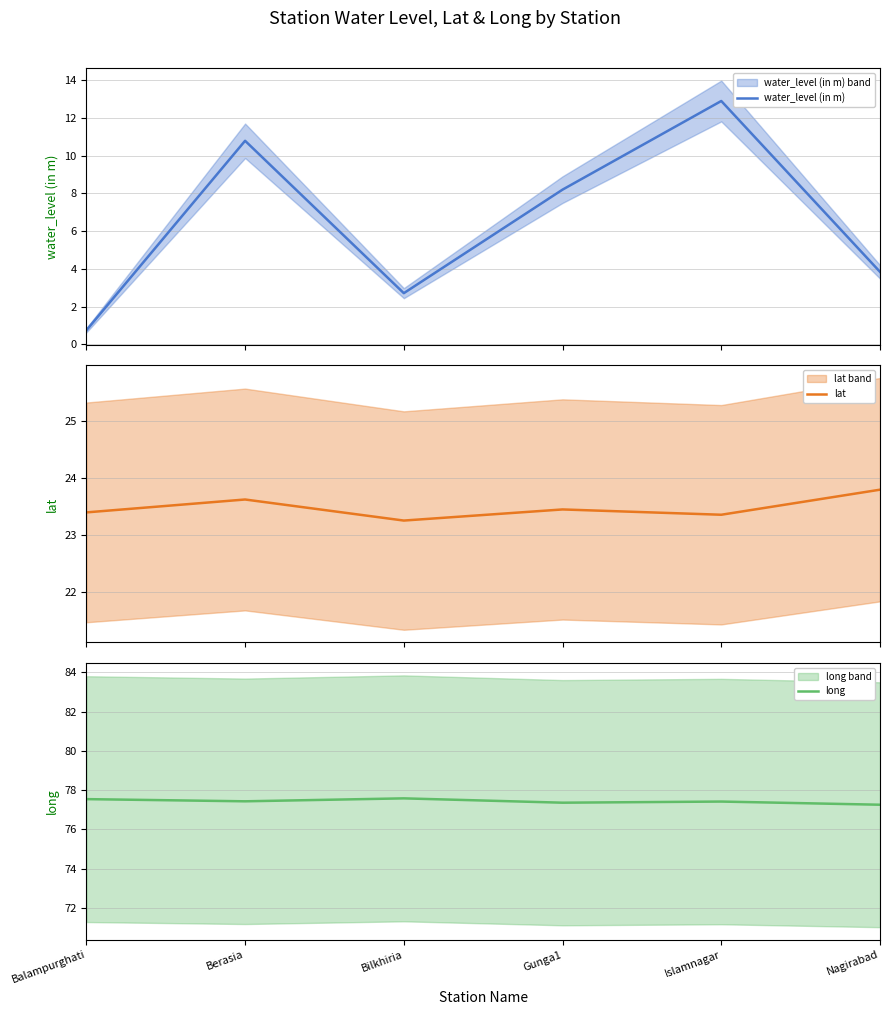

What position from the left is Islamnagar?

5